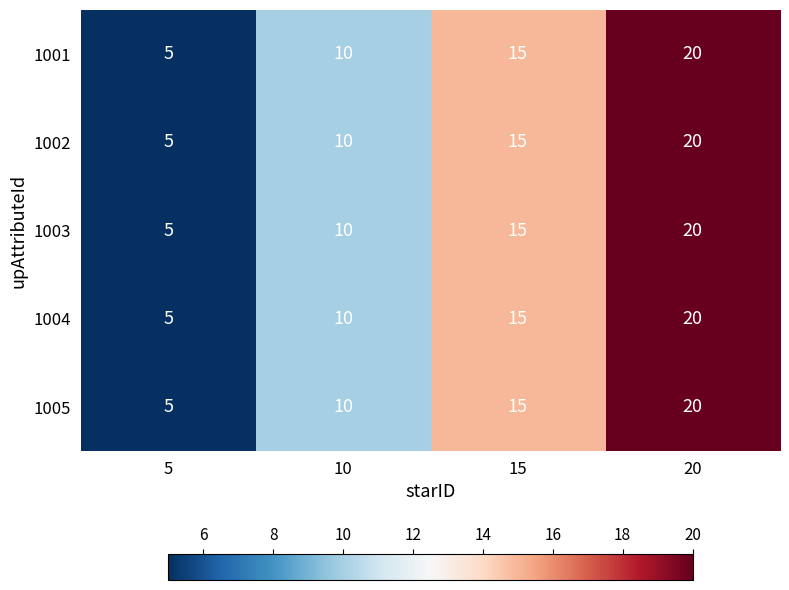

What is the minimum value shown in the chart?

5